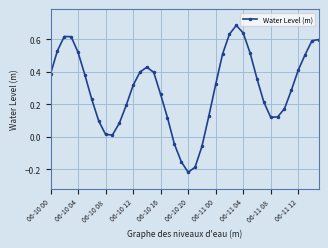

What is the difference between the second highest and second lowest values?

0.8